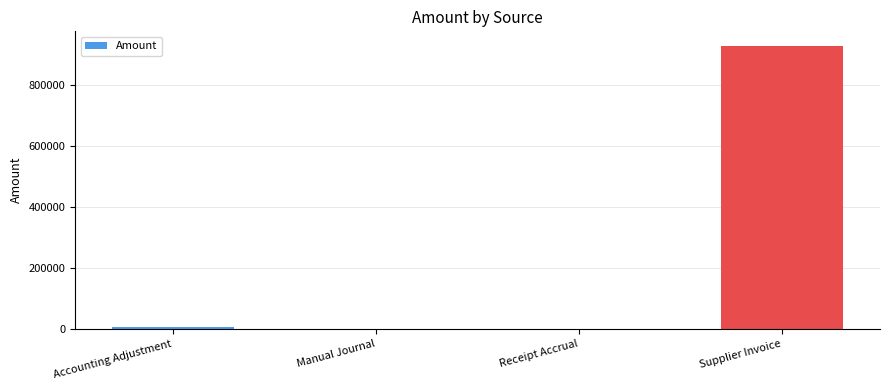

Read the value at Supplier Invoice.

929479.7